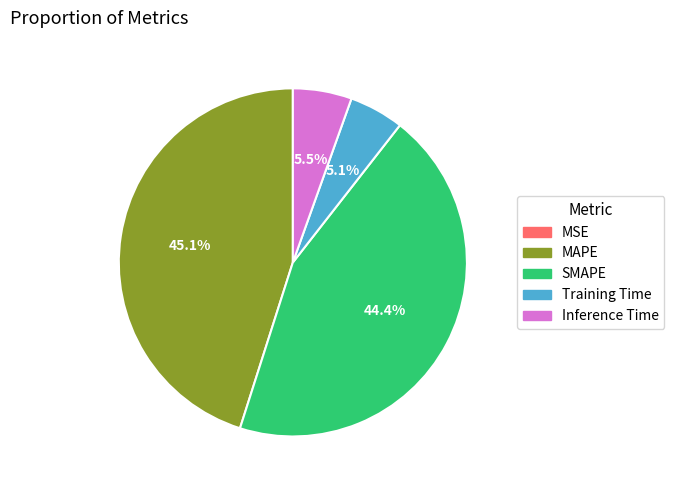

Is SMAPE the majority of the pie?

No